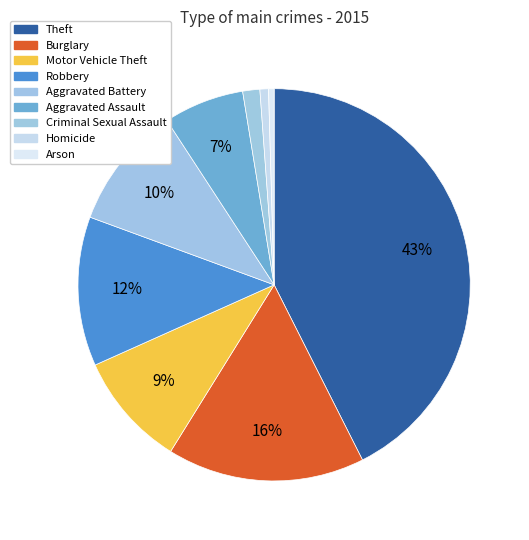

How many segments does this pie chart have?

9